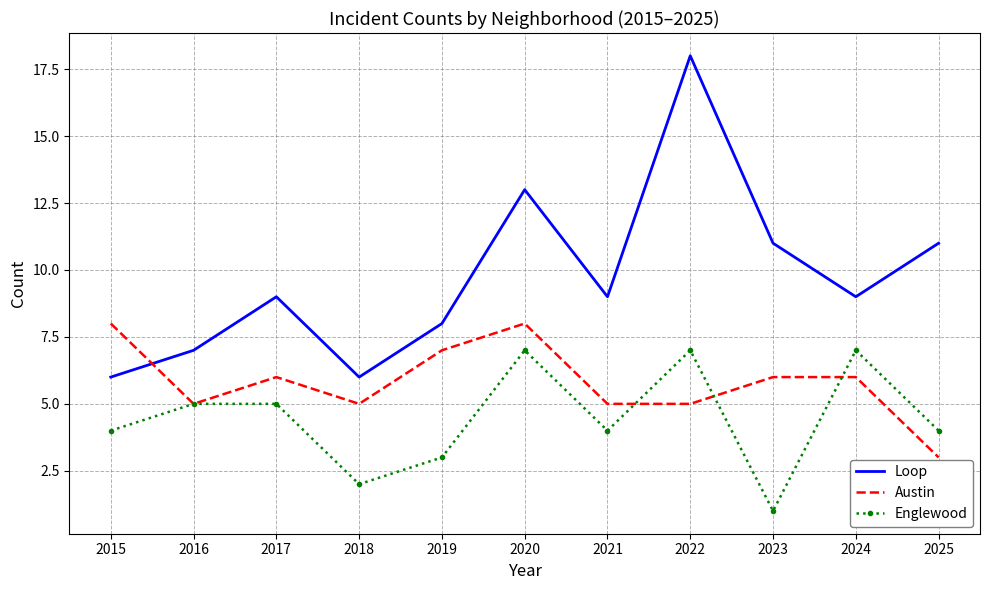

Where do Austin and Loop first cross each other?

2015 and 2016